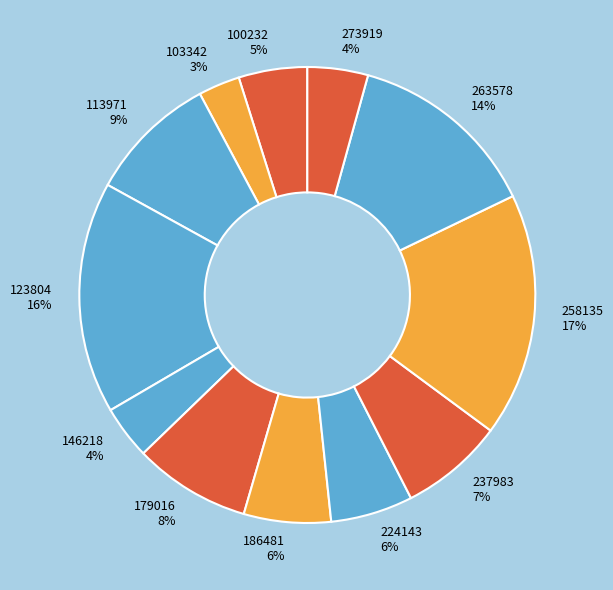

True or false: 258135 accounts for 17% of the total.

True